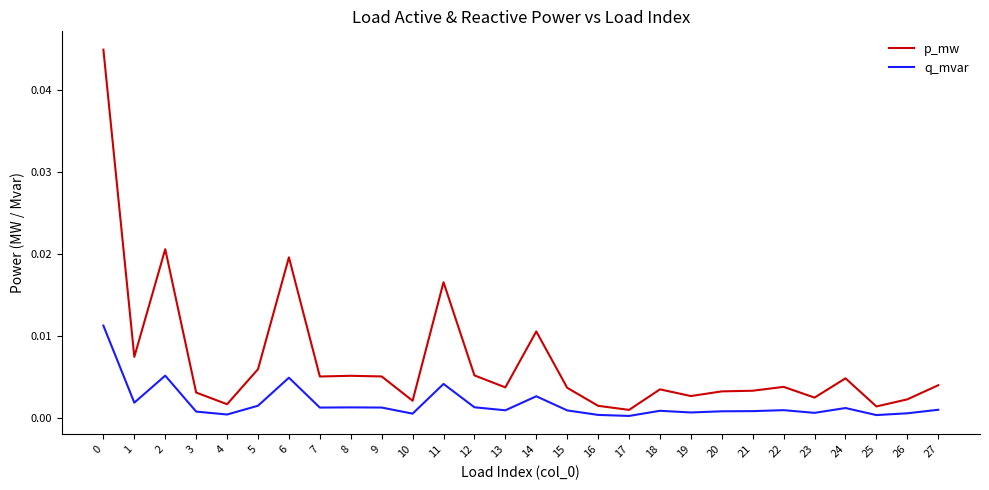

Rank the series at 22 from lowest to highest value.

q_mvar, p_mw